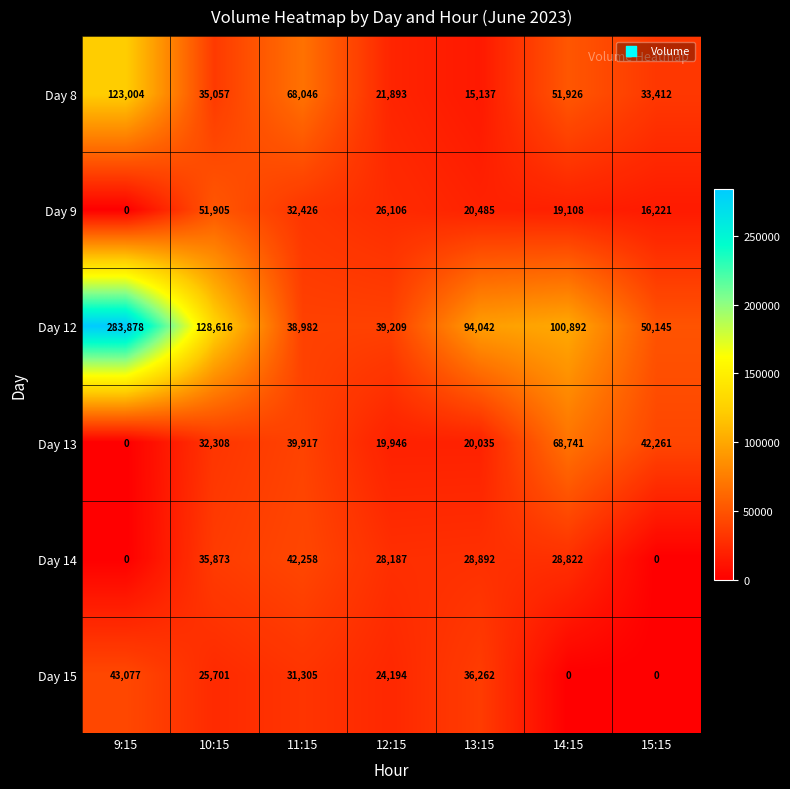

What is the approximate value of Day 14 at 11:15, to the nearest 50?

42250